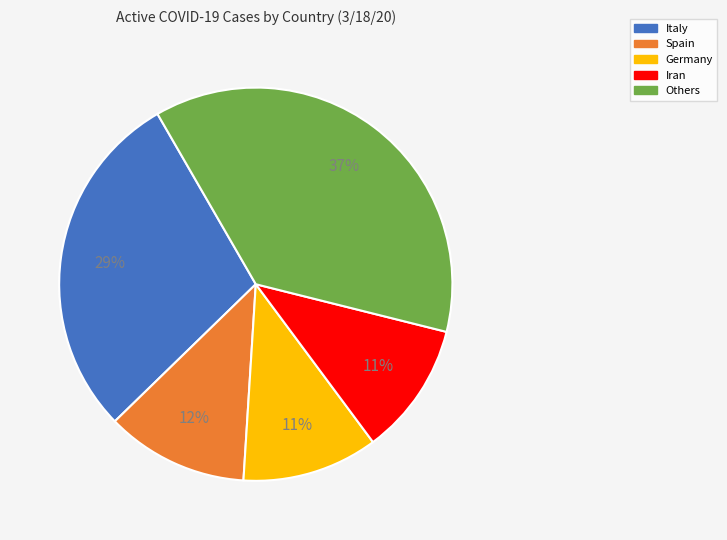

Count the number of slices in the pie.

5